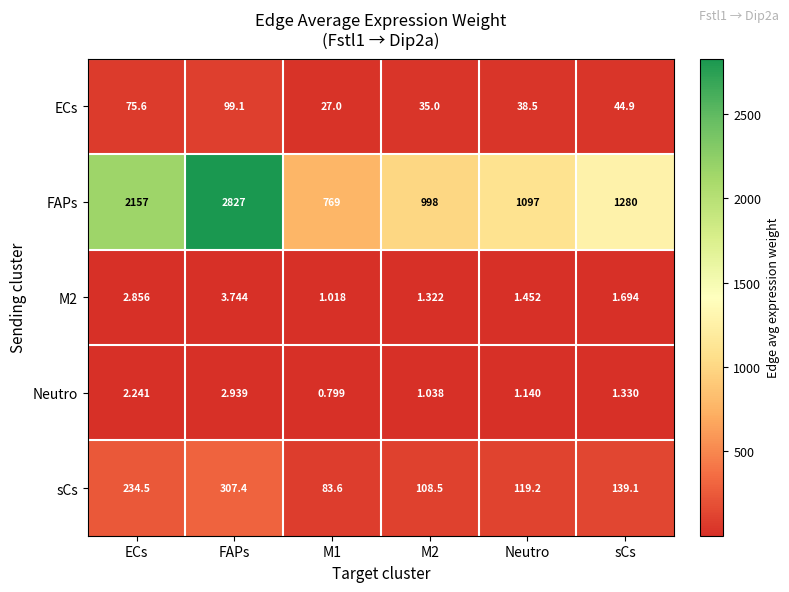

Where is ECs nearest to the value 63?

ECs